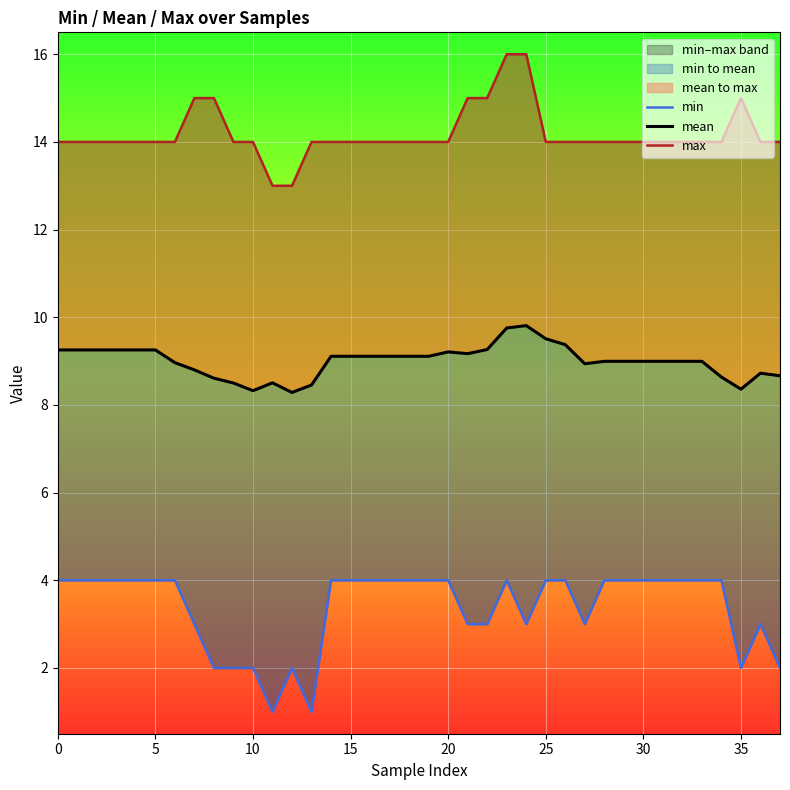

The max series shows 14.0 at 0. True or false?

True